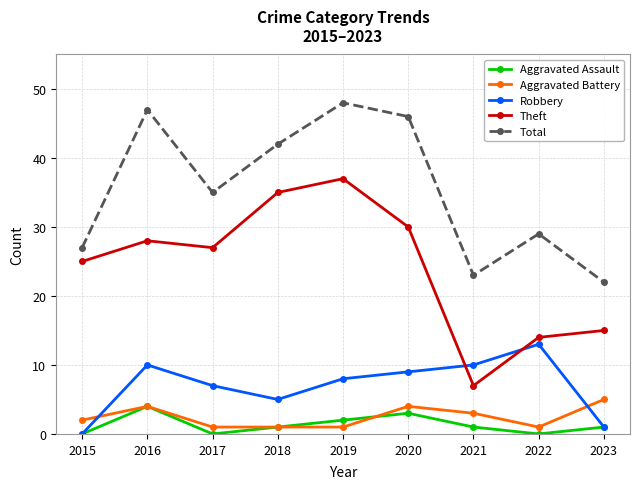

The Robbery series shows 10 at 2021. True or false?

True